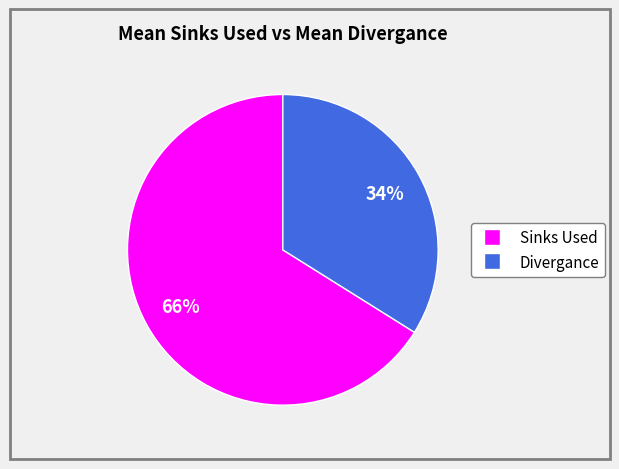

Does any single category account for the majority?

Yes